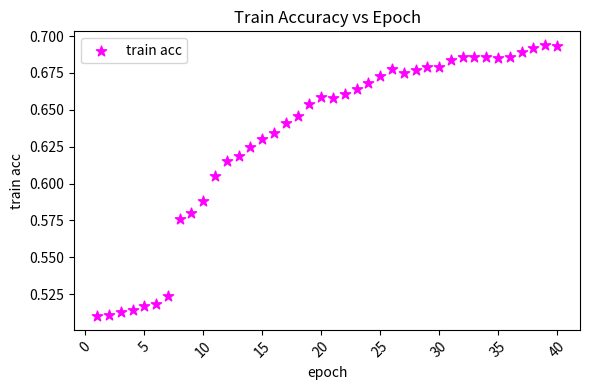

What is the range of X values (max minus min)?

39.0